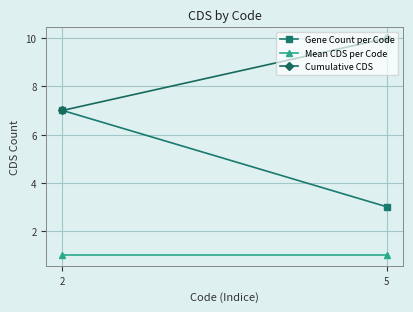

How many lines are shown in the chart?

3